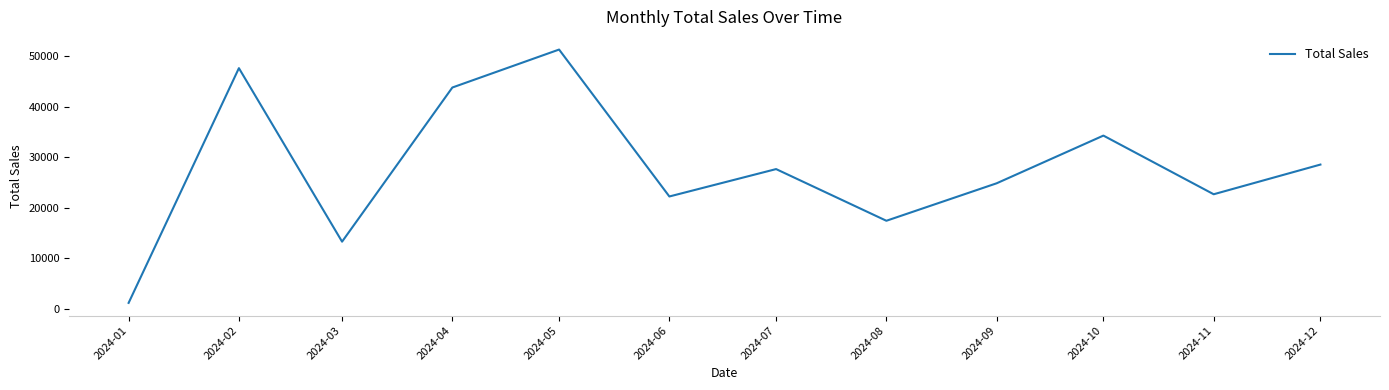

At which category does the data reach its first local peak?

2024-02